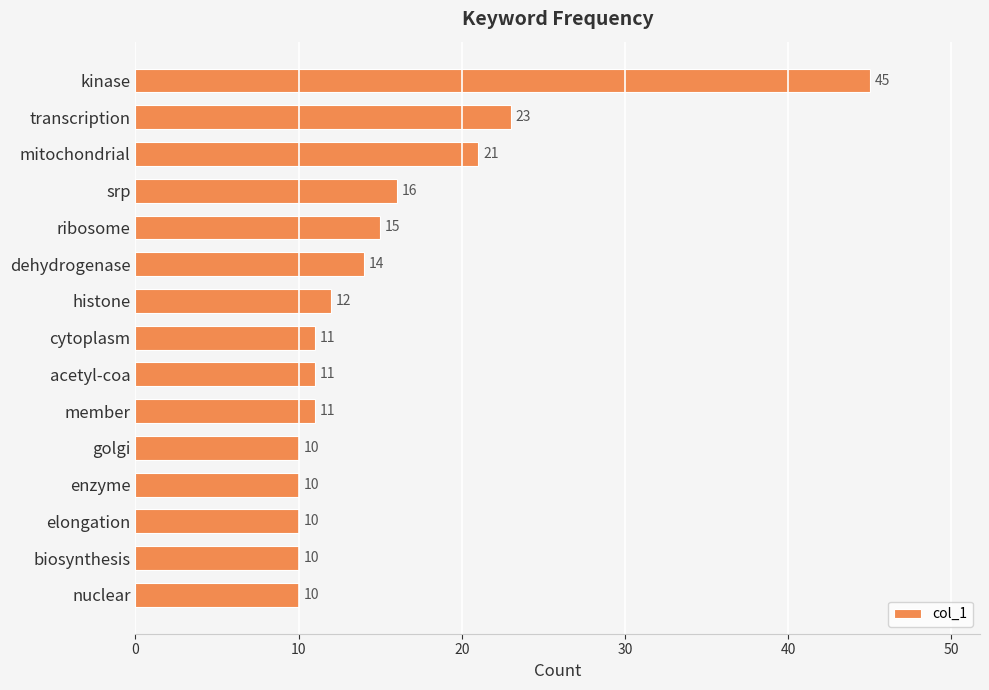

What is the change in value from mitochondrial to member?

-10